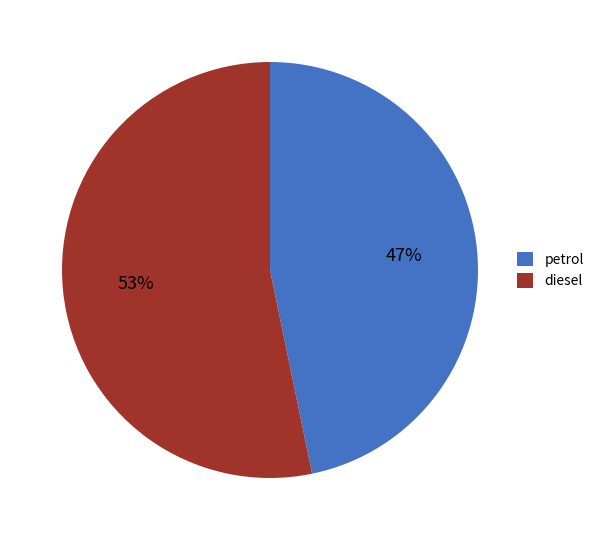

True or false: diesel accounts for 43% of the total.

False